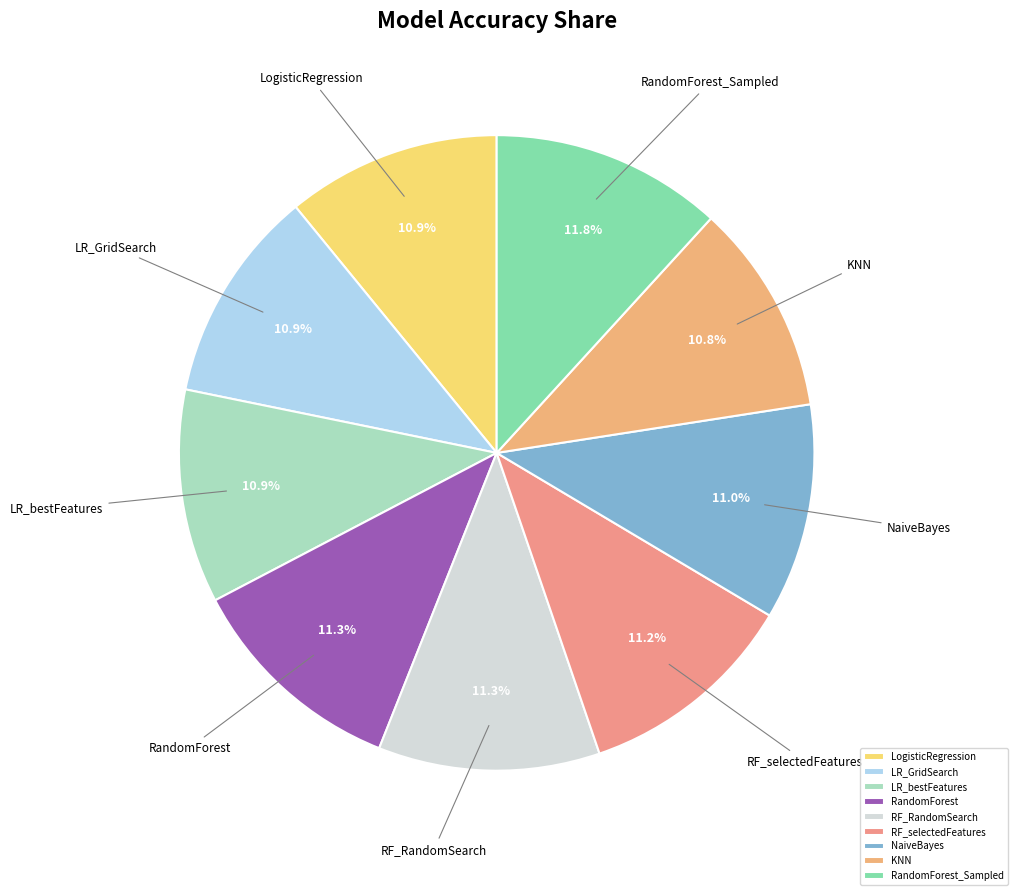

To the nearest percent, what is the difference between the largest and smallest slice percentages?

1%